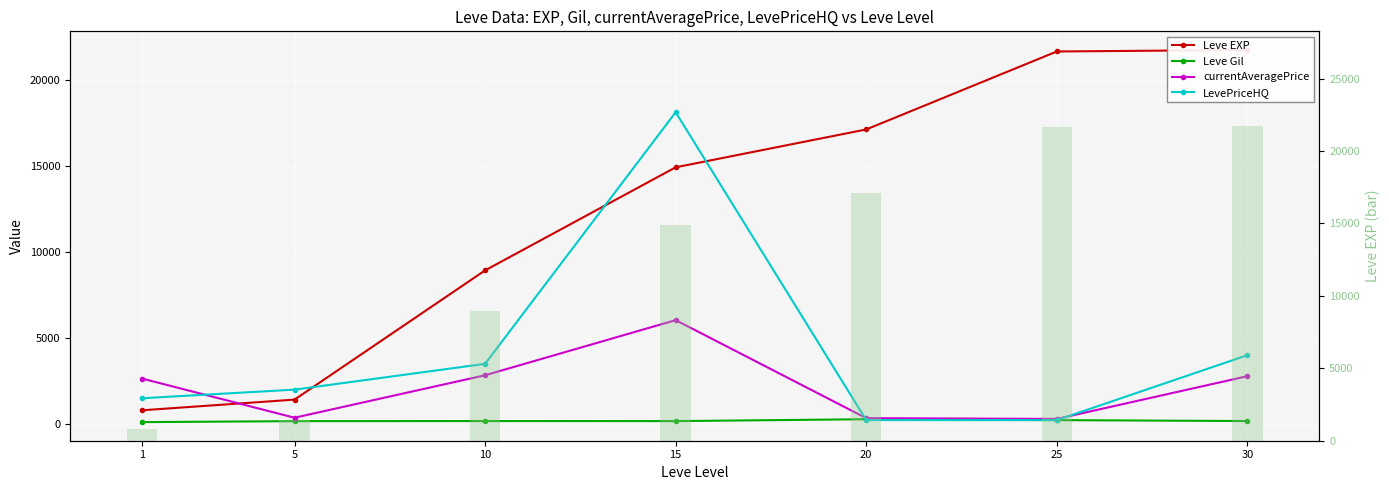

What is the value of the currentAveragePrice bar at the 5th from the left?

343.0